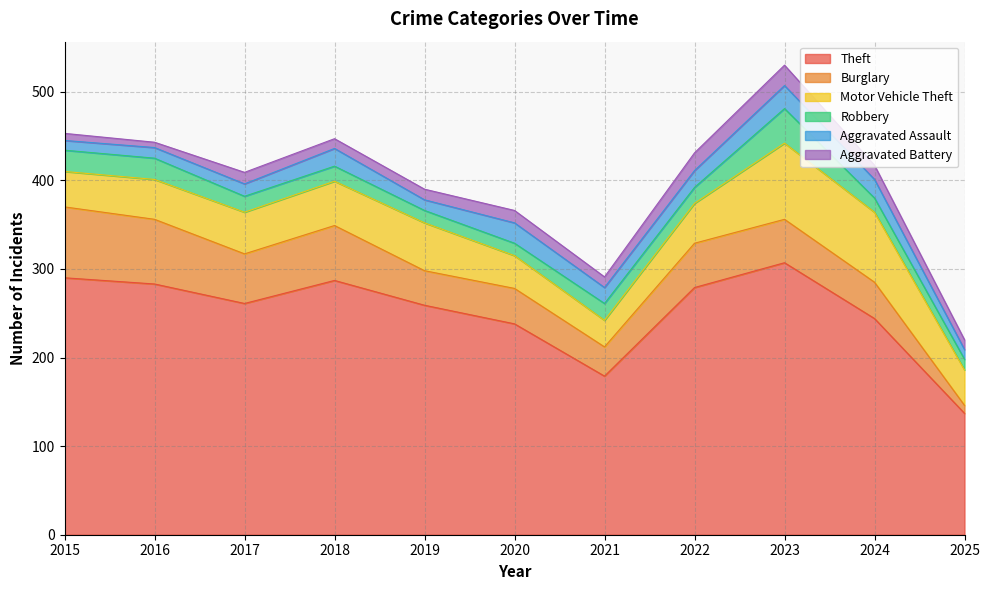

Where do Aggravated Assault and Burglary first cross each other?

2024 and 2025